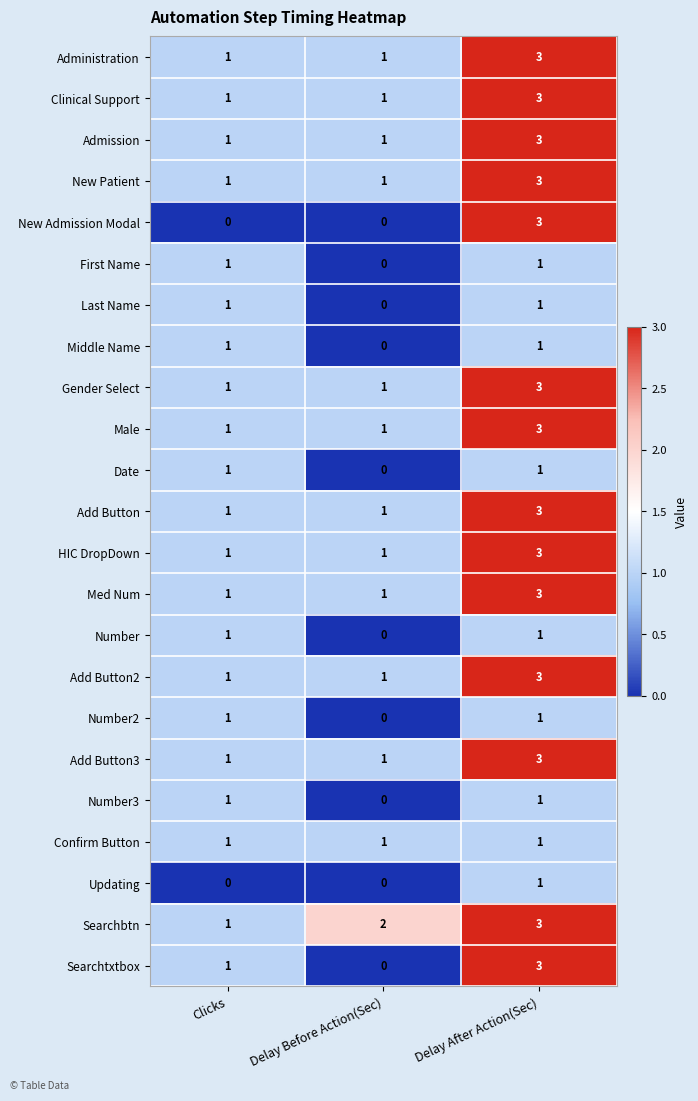

At which category is the sum across all series the highest?

Delay After Action(Sec)